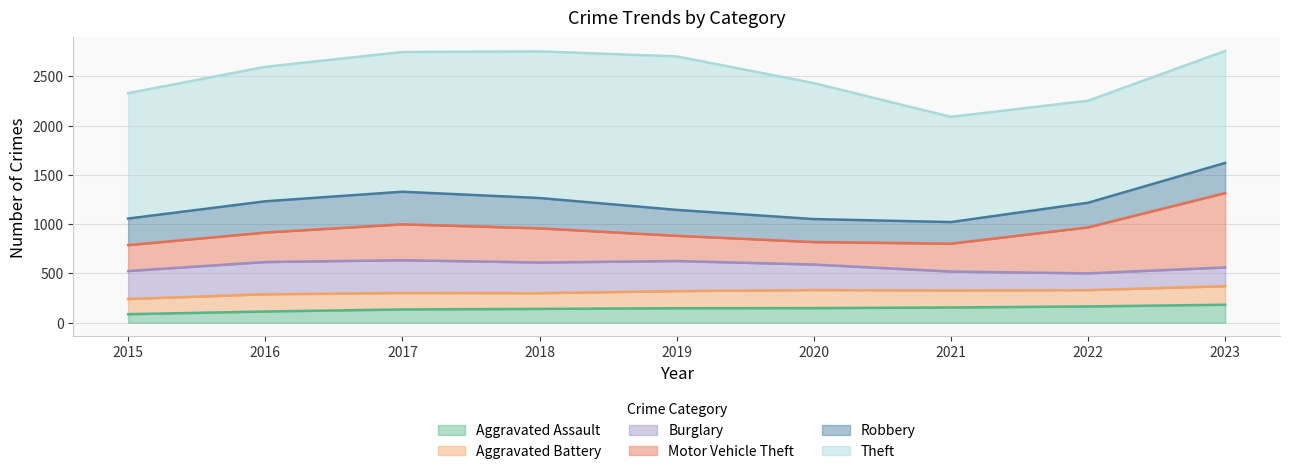

What is the approximate value of Aggravated Assault at 2019, to the nearest 5?

155